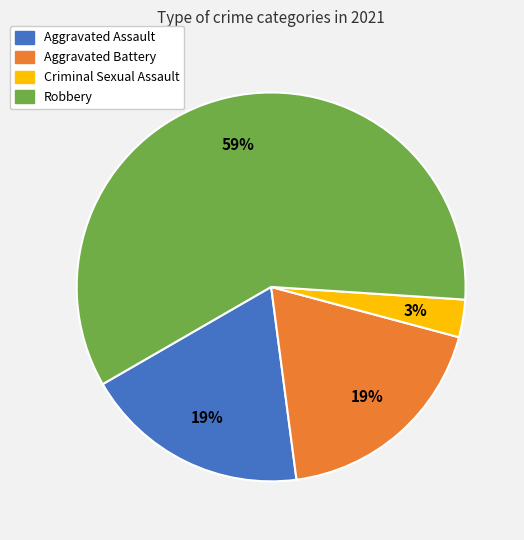

To the nearest percent, what percentage of the pie is Aggravated Assault?

19%